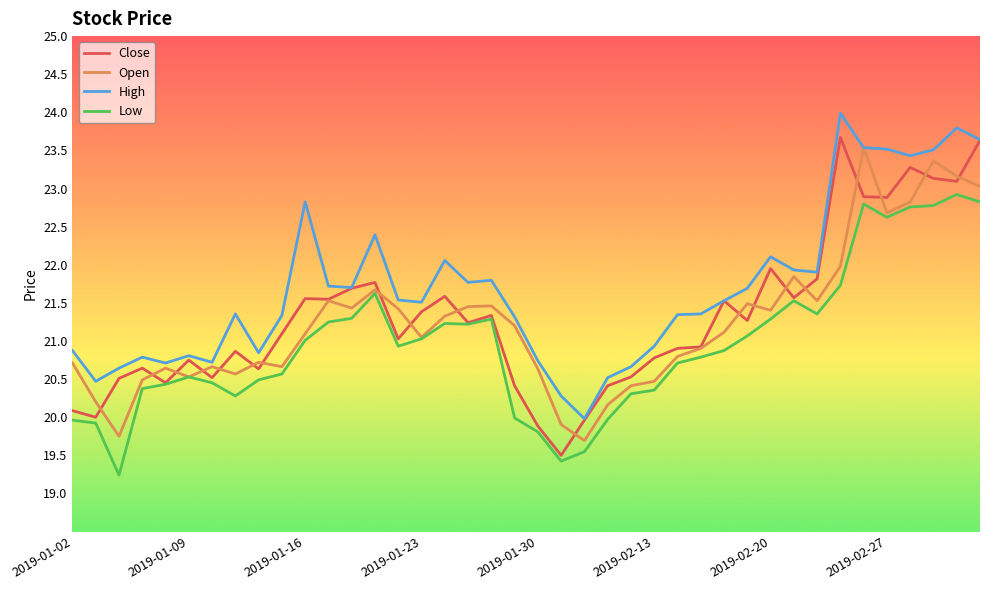

Count the number of data series in this chart.

4